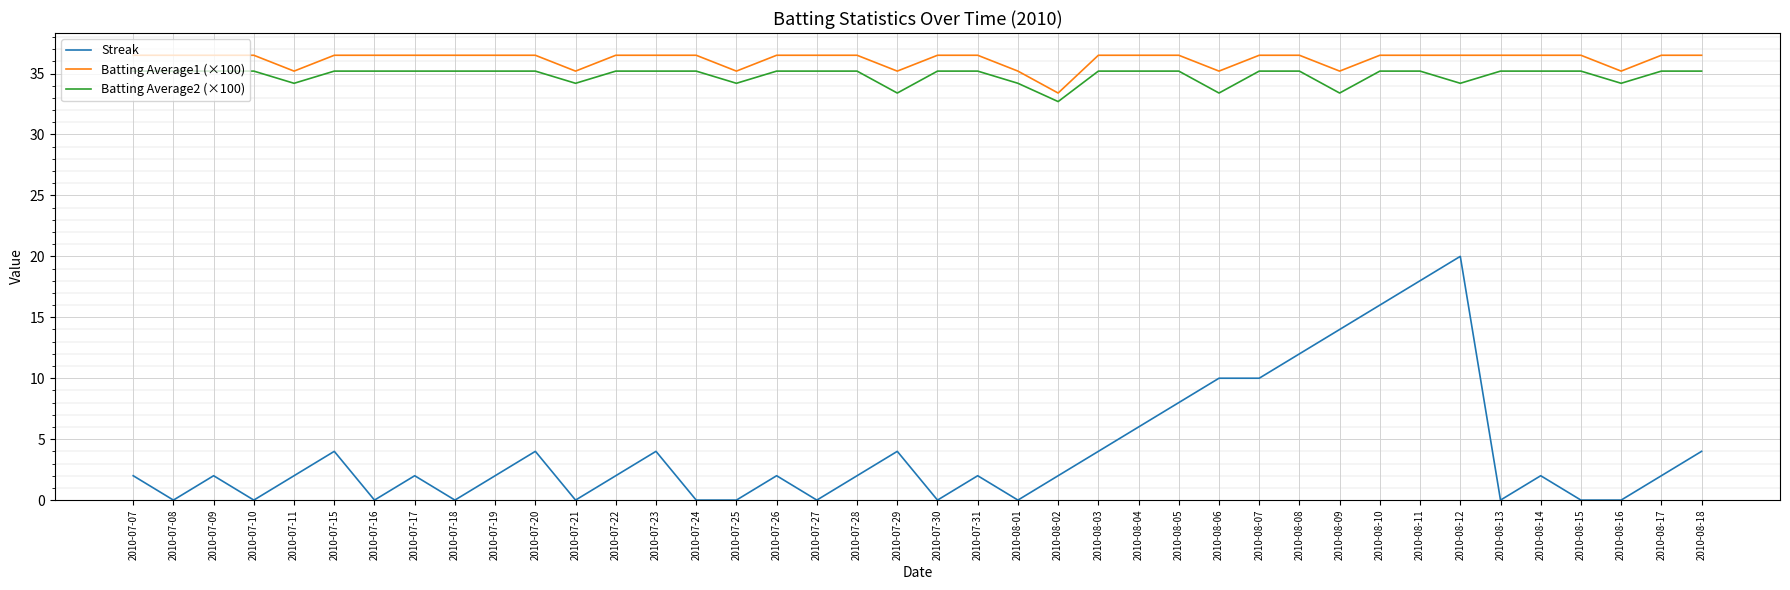

Where is the first local maximum for Streak?

2010-07-09